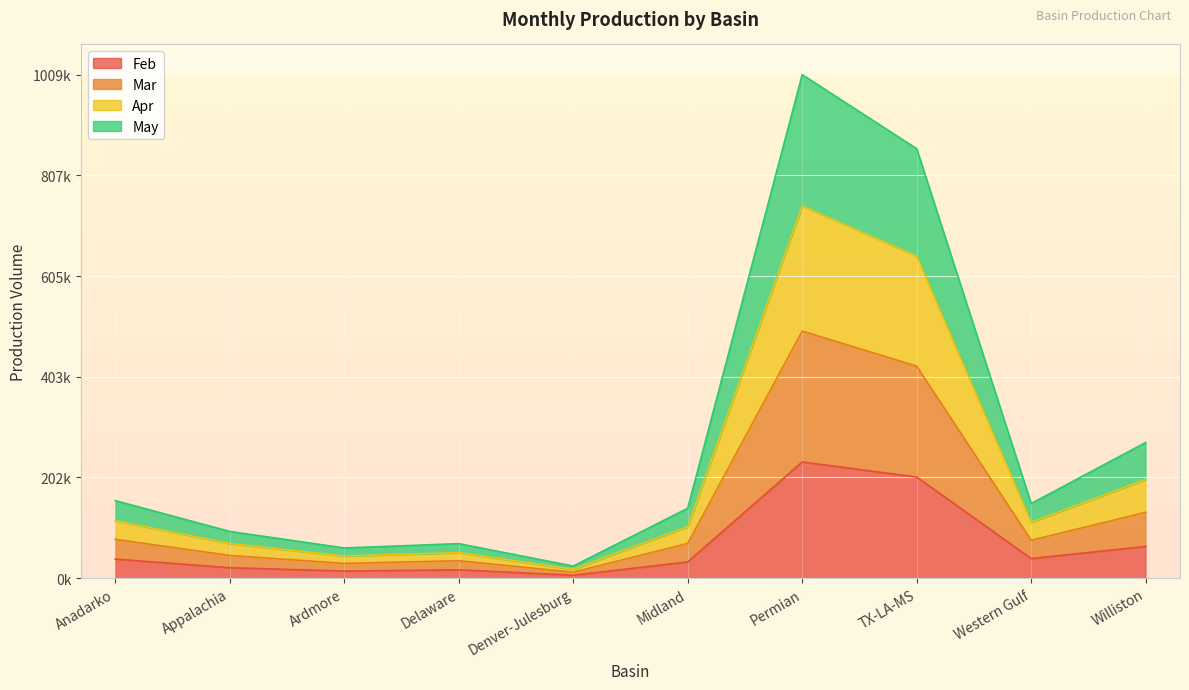

List the series in order of their overall mean, lowest first.

Feb, May, Apr, Mar